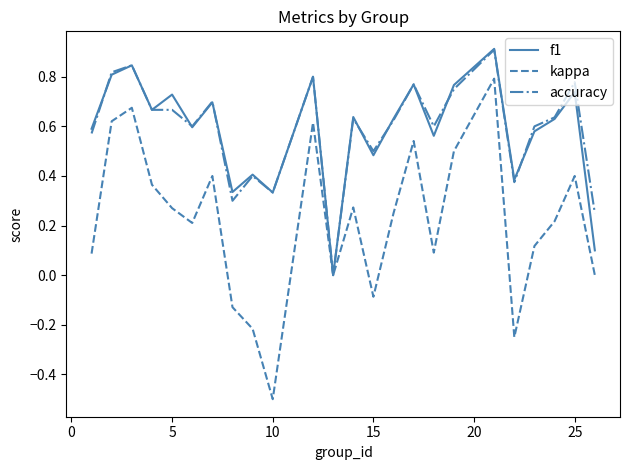

Which series has the largest range (max minus min)?

kappa